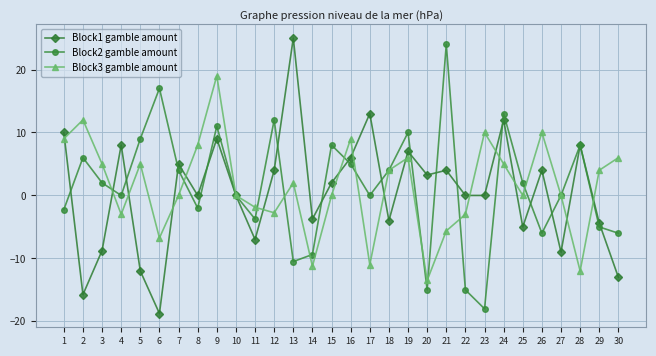

At 30, list the series in order from smallest to largest.

Block1 gamble amount, Block2 gamble amount, Block3 gamble amount